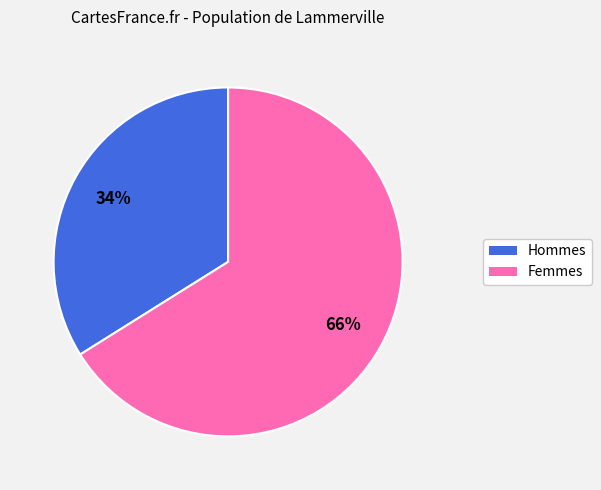

To the nearest percent, what is the difference between the largest and smallest slice percentages?

32%